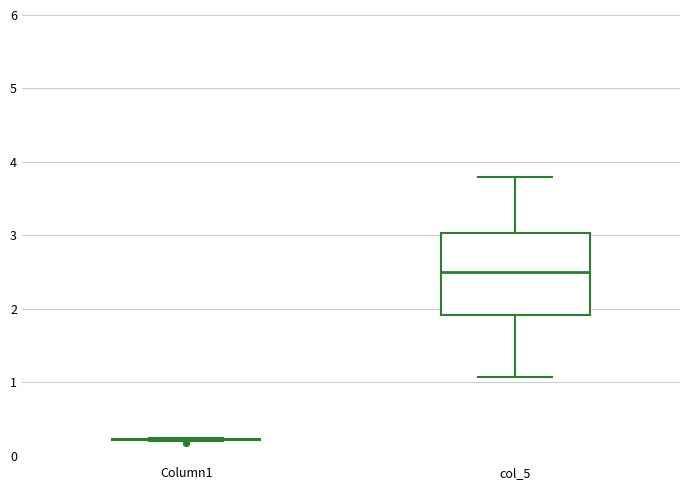

Reading left to right, read every box against the y-axis: the position of its median line, the range the box covers, and the ends of its whiskers. The values are not printed on the chart, so give them approximately, as read against the axis.

Column1: box collapsed to a line at 0.2, whiskers 0.2 to 0.2
col_5: median 2.5, box 1.9 to 3.0, whiskers 1.1 to 3.8